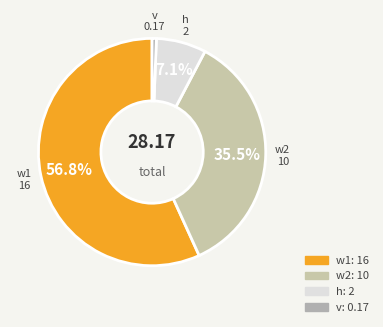

Rank the categories by value from lowest to highest.

v, h, w2, w1